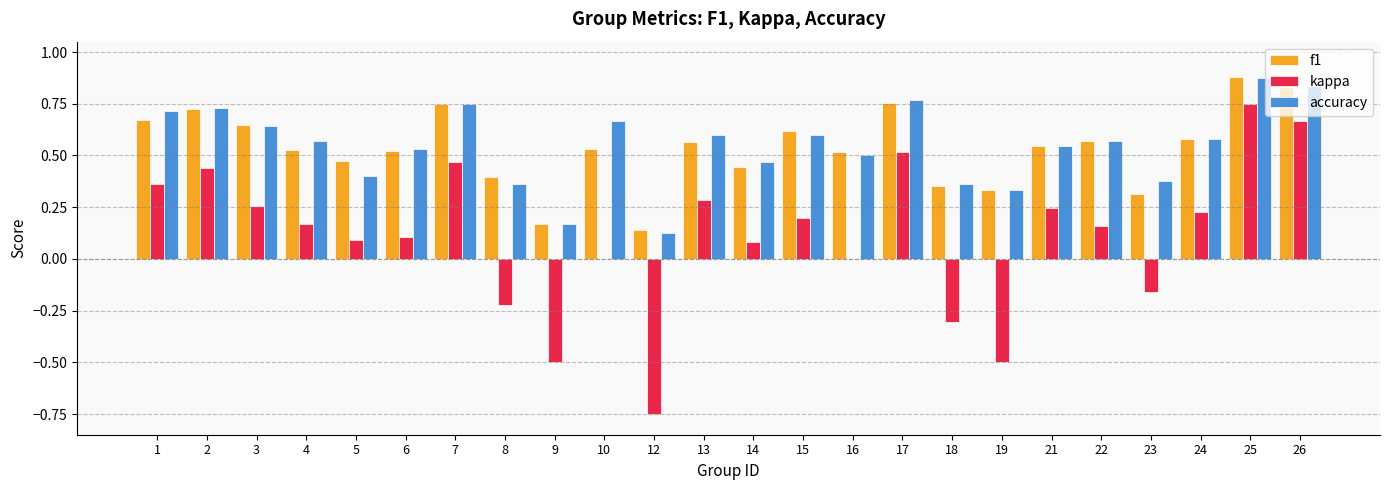

What is the total value across all series at 25?

2.5